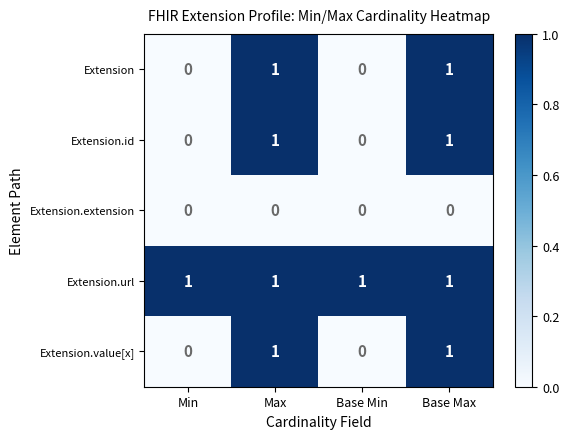

The Extension.id series shows 2 at Max. True or false?

False